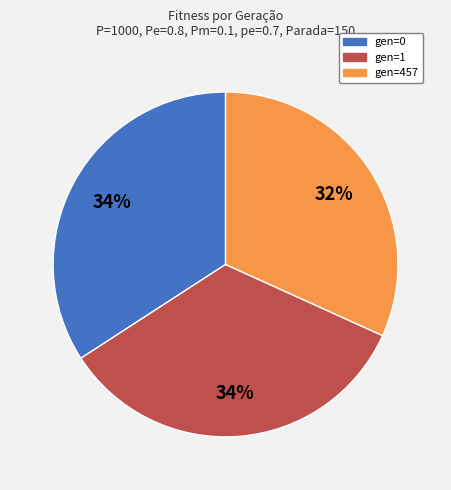

Does gen=457 represent more than half of the total?

No